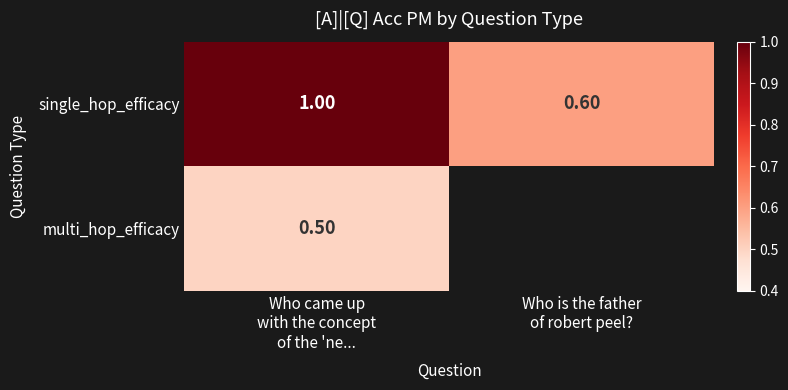

At which category is the sum across all series the highest?

Who came up
with the concept
of the 'ne...